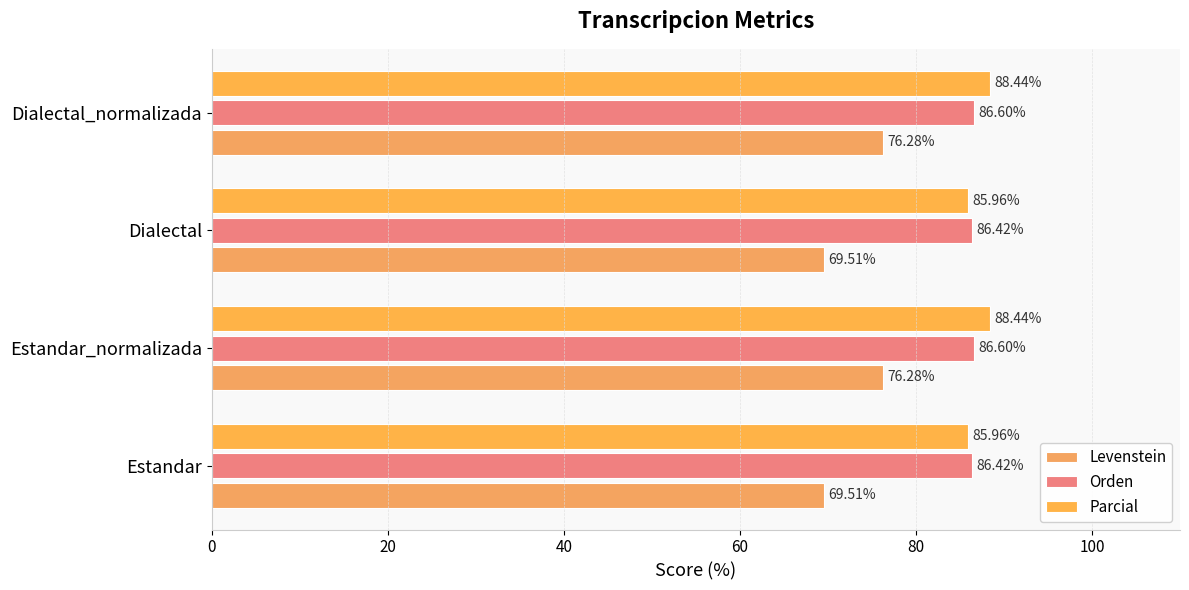

Reading left to right, list all the values displayed in this chart.

Levenstein: 69.5	76.3	69.5	76.3
Orden: 86.4	86.6	86.4	86.6
Parcial: 86.0	88.4	86.0	88.4